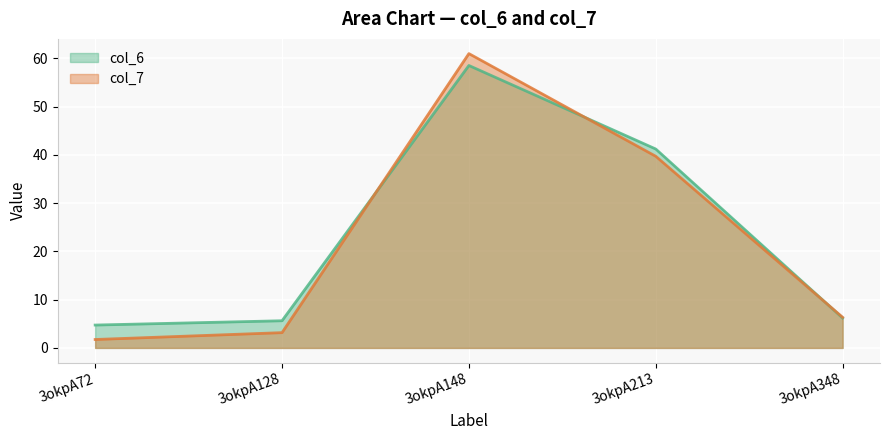

The value of col_6 at 3okpA148 is 91.8. True or false?

False